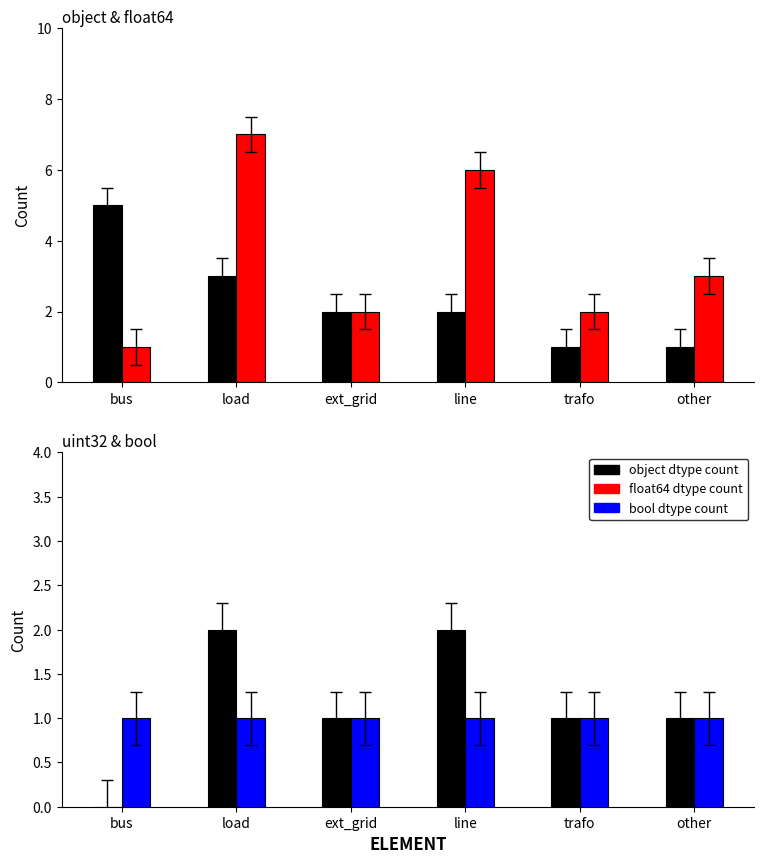

Reading left to right, extract all data points from this chart.

object dtype count: bus=5	load=3	ext_grid=2	line=2	trafo=1	other=1
float64 dtype count: bus=1	load=7	ext_grid=2	line=6	trafo=2	other=3
uint32 dtype count: bus=0	load=2	ext_grid=1	line=2	trafo=1	other=1
bool dtype count: bus=1	load=1	ext_grid=1	line=1	trafo=1	other=1